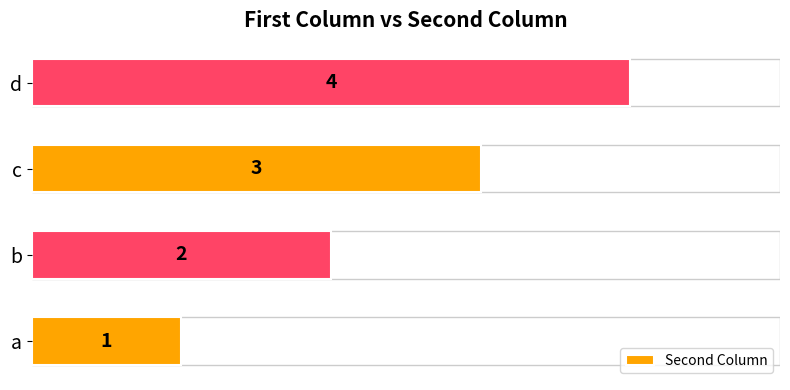

What is the smallest value displayed?

1